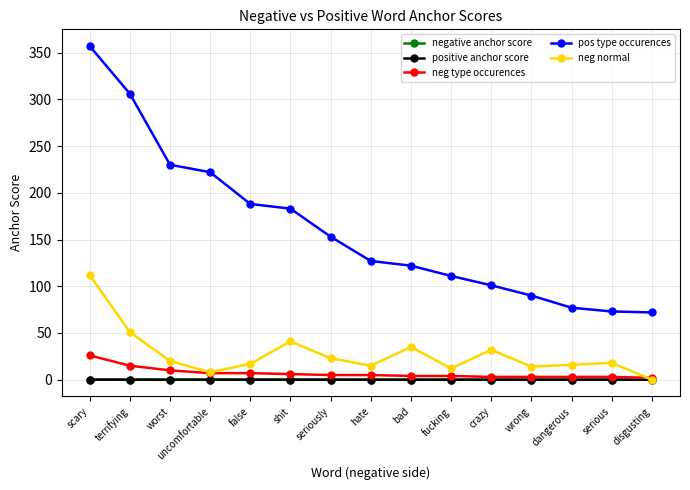

After their last crossing, which series has the higher values: neg type occurences or neg normal?

neg type occurences